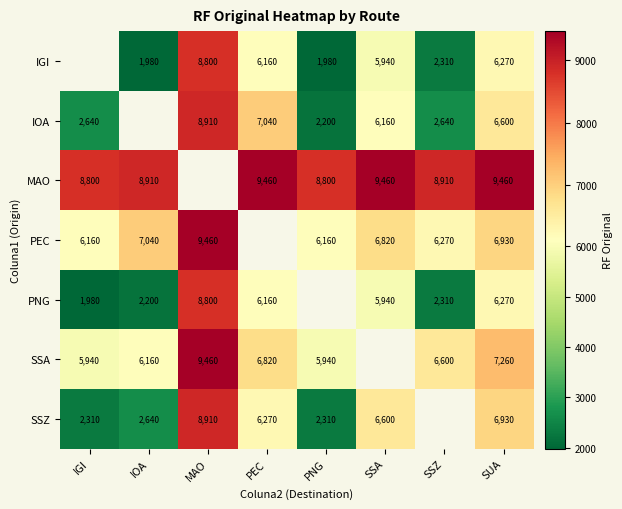

Which label corresponds to the smallest value in the chart?

IOA